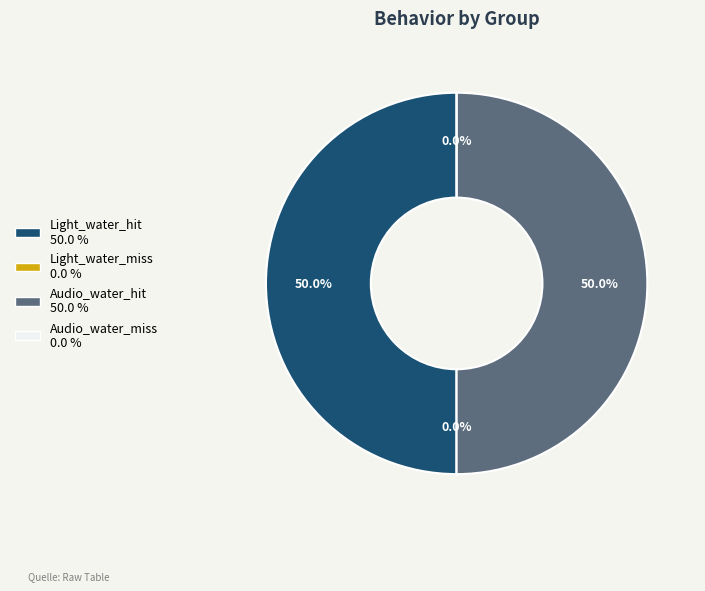

Which slice is the largest?

Light_water_hit